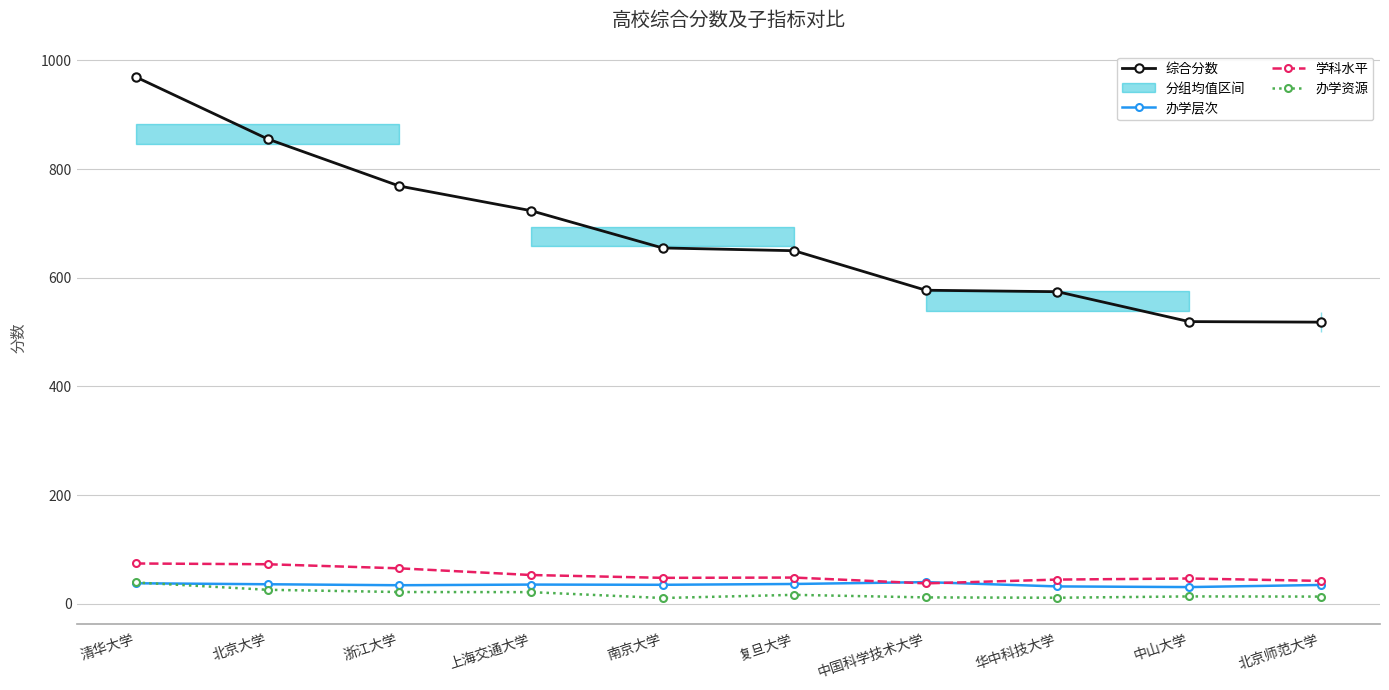

What is the spread (max minus min) of values at 南京大学?

644.0